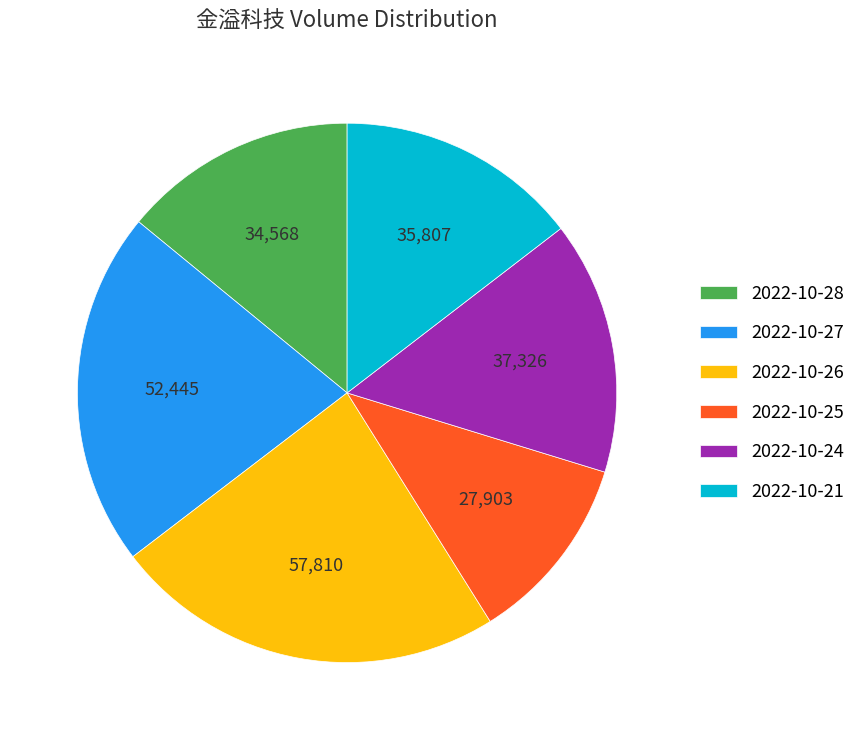

Rank the categories by value from lowest to highest.

2022-10-25, 2022-10-28, 2022-10-21, 2022-10-24, 2022-10-27, 2022-10-26